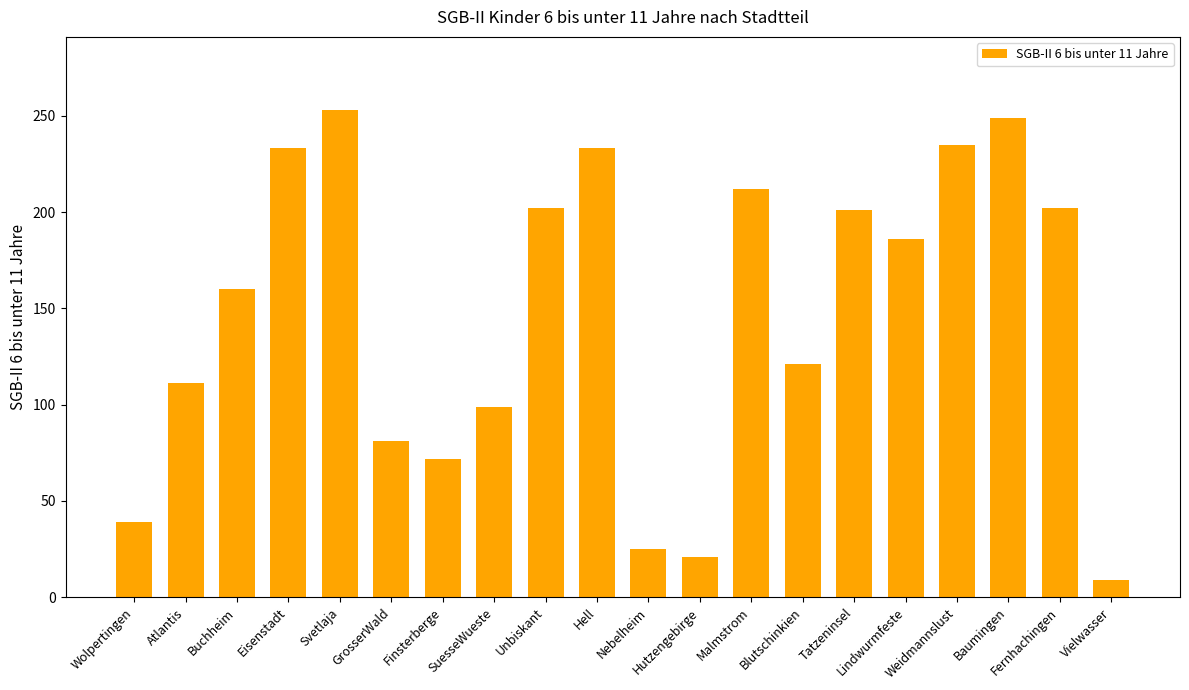

What position from the right is GrosserWald?

15